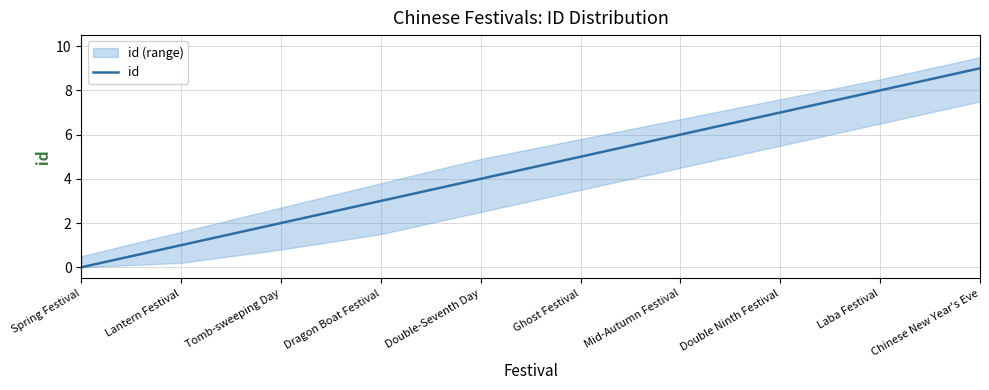

What is the average value?

4